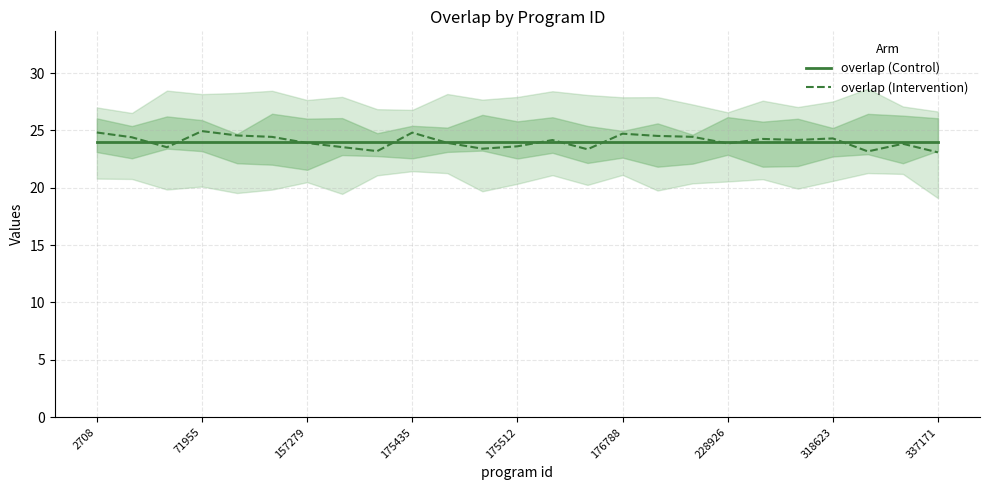

The overlap (Control) series shows 33.1 at 318623. True or false?

False